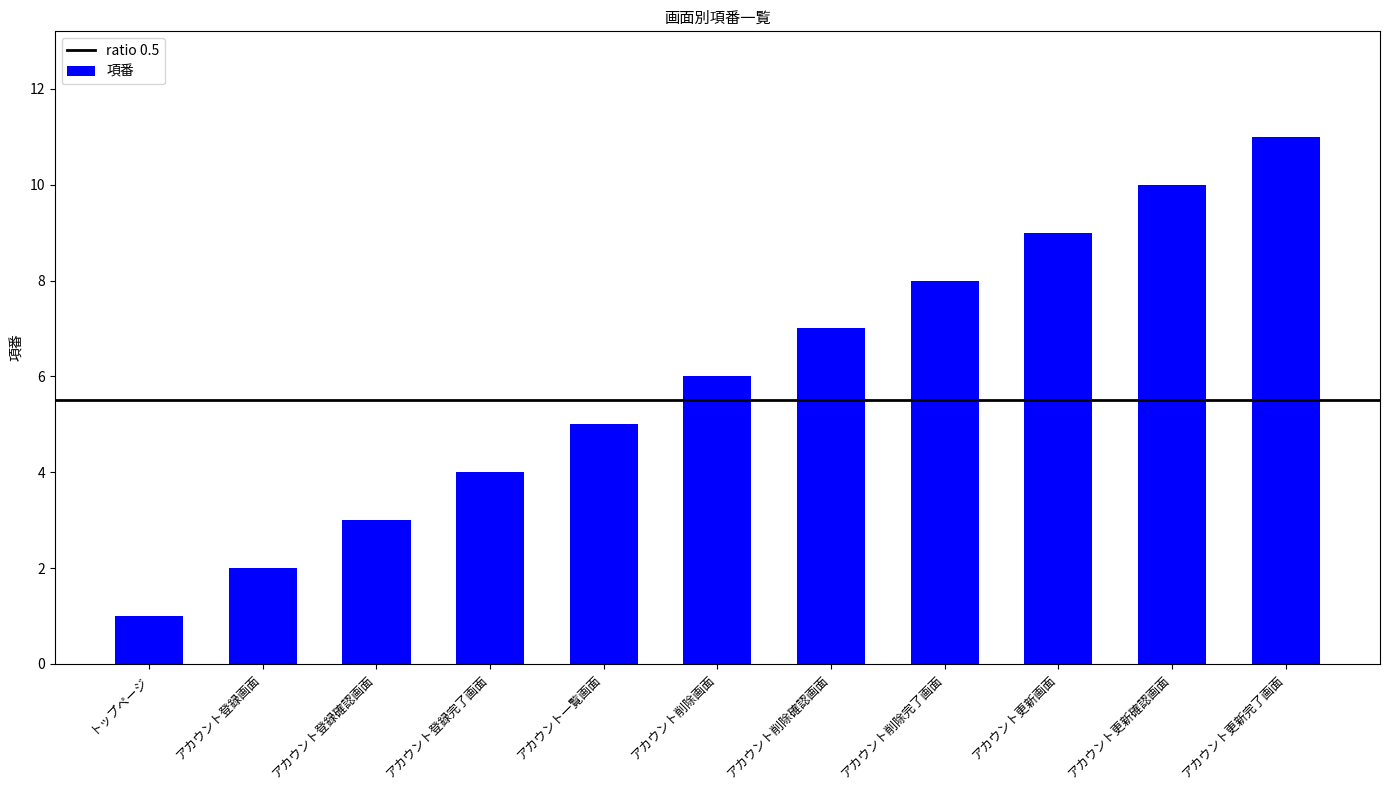

The value at アカウント削除画面 is 6. True or false?

True